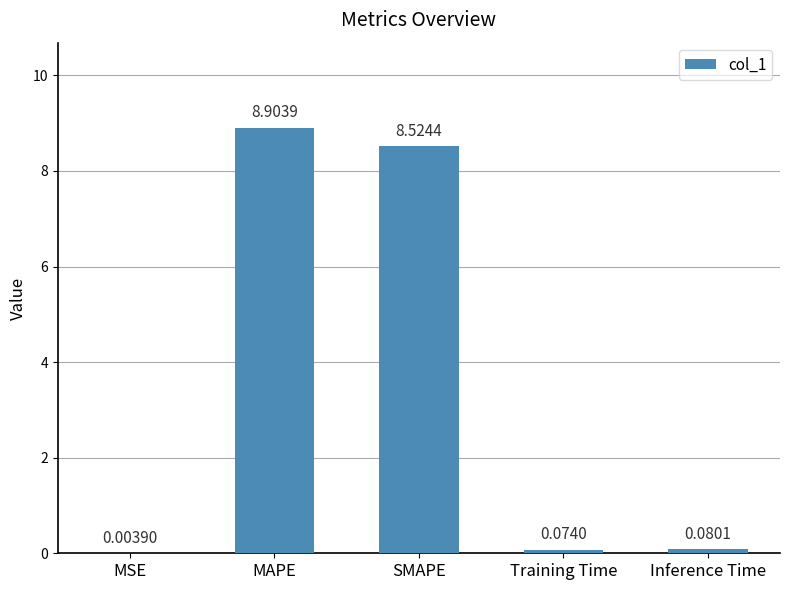

Is it true that the value at MAPE is 15.8?

False